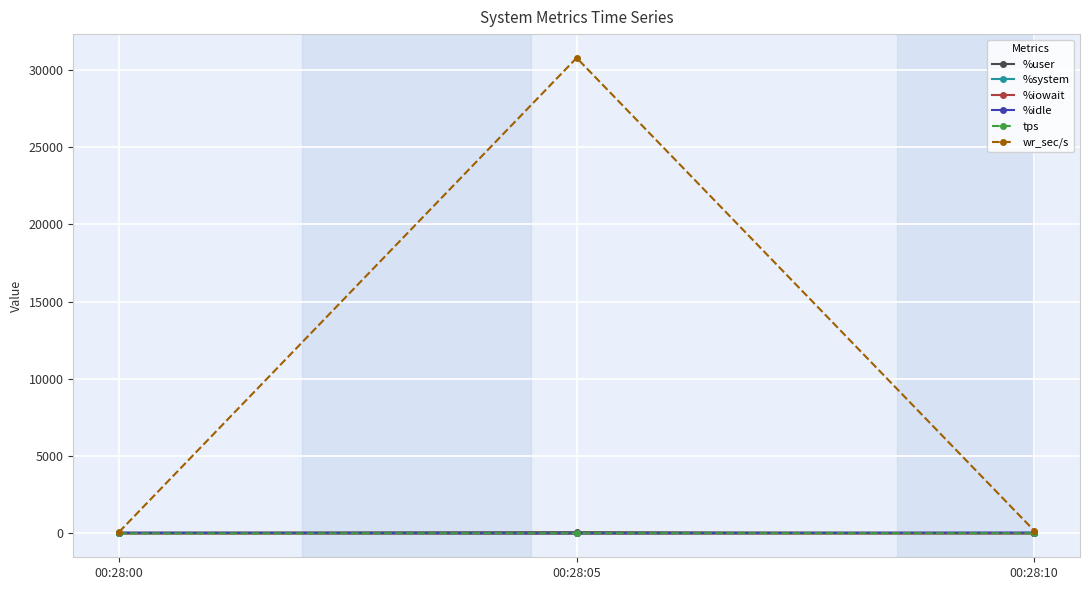

Which series has the widest spread of values?

wr_sec/s